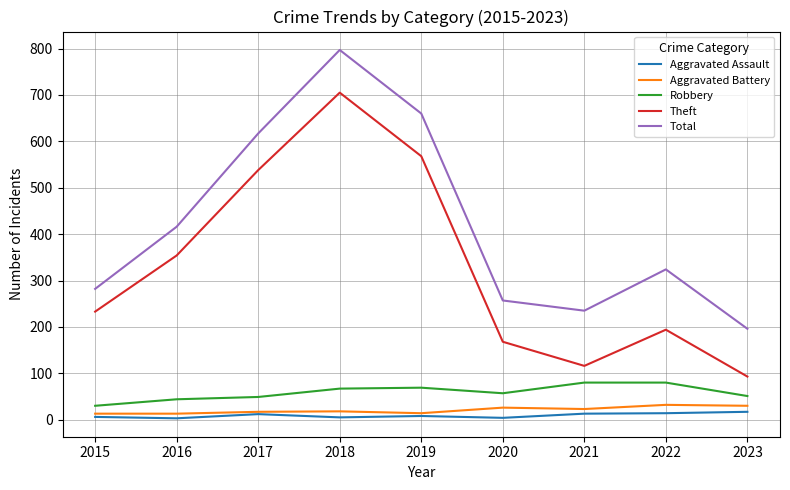

Which category has the highest value in the Theft series?

2018